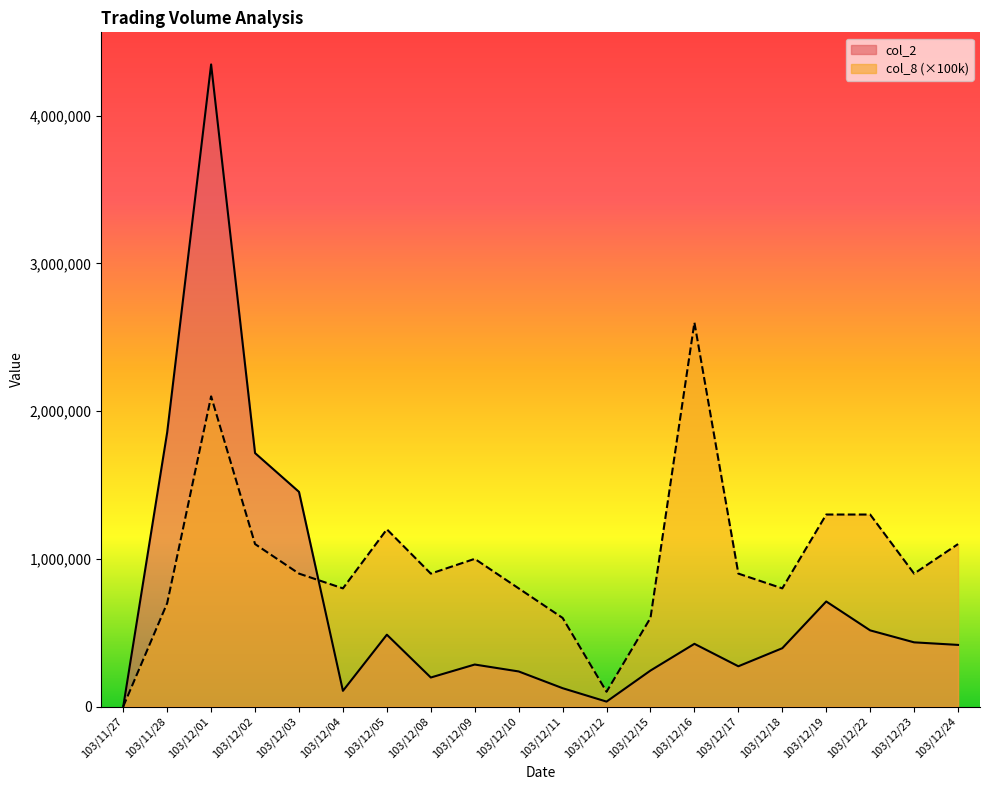

Which category has the highest value in the col_8 series?

103/12/16